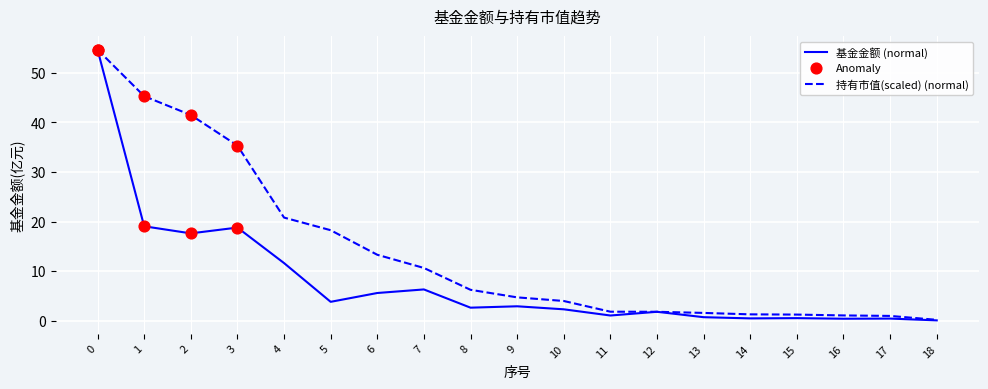

At how many categories does at least one series exceed 27?

4